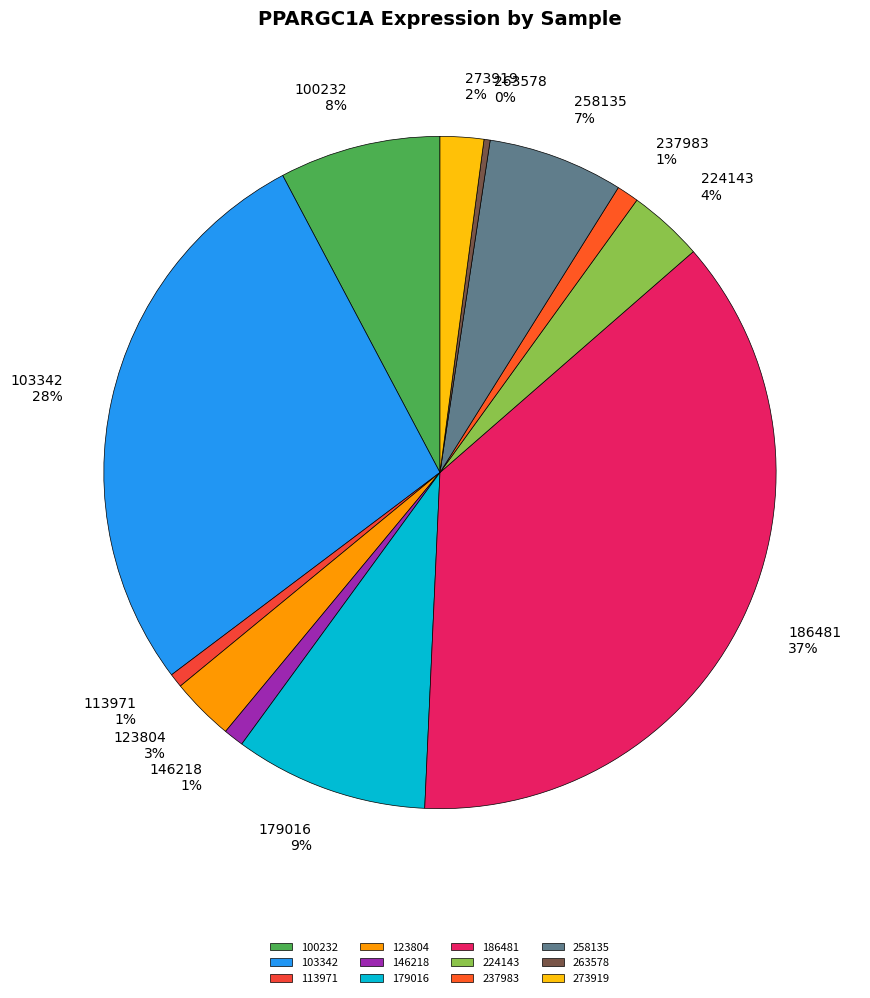

Count the number of slices in the pie.

12